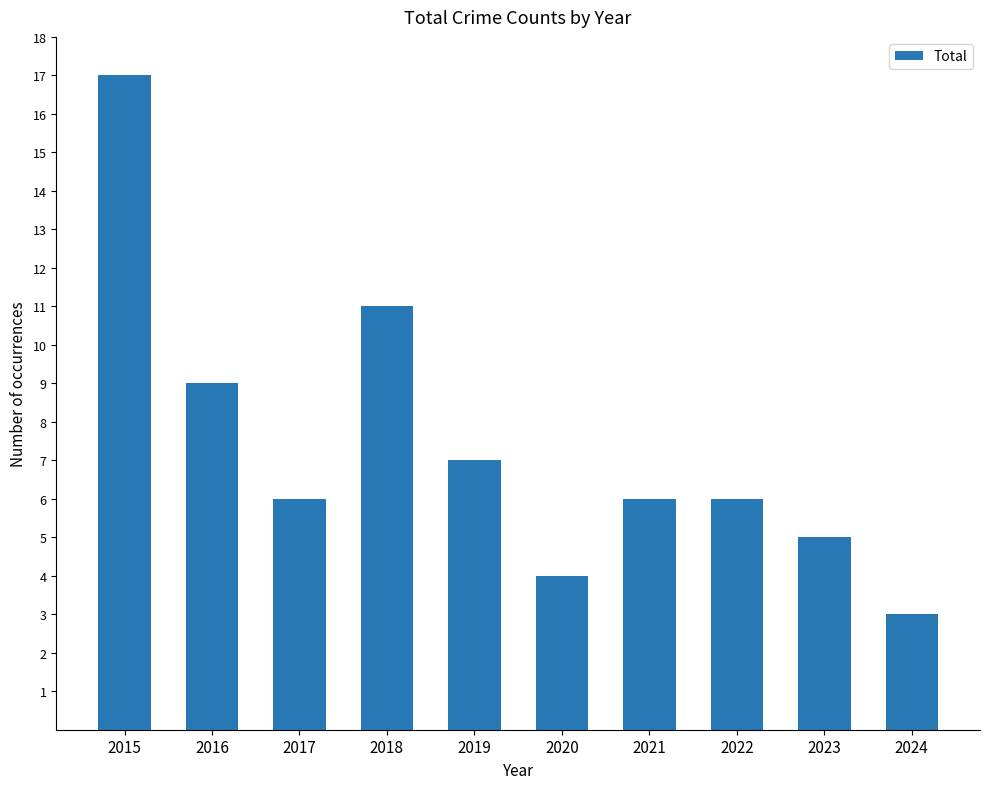

Reading left to right, transcribe all the data shown in this chart.

17	9	6	11	7	4	6	6	5	3